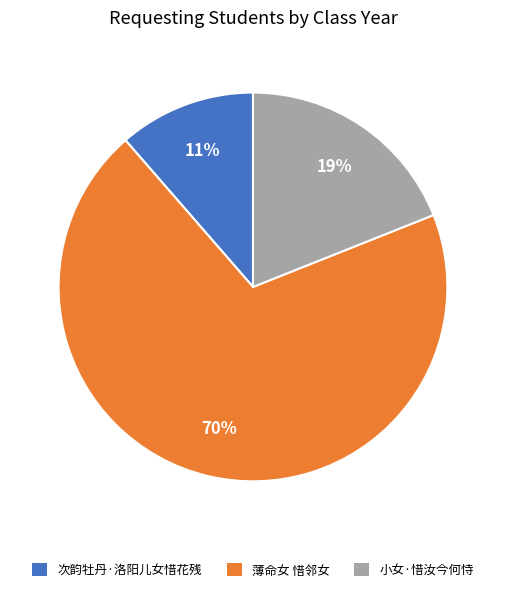

Approximately how many times larger is the value at 薄命女 惜邻女 compared to 小女·惜汝今何恃?

3.7